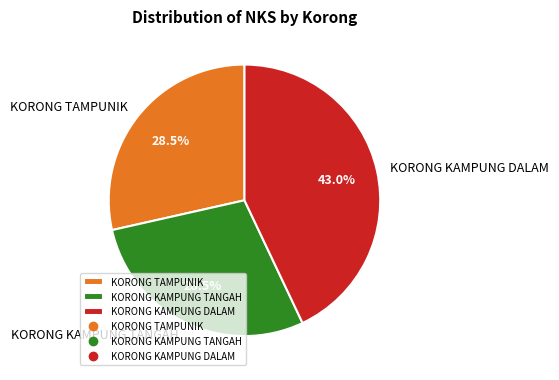

Is KORONG KAMPUNG TANGAH the majority of the pie?

No